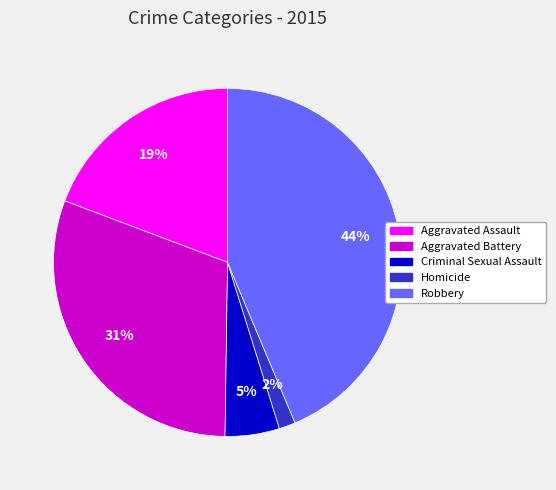

To the nearest percent, what portion does Aggravated Battery represent?

31%